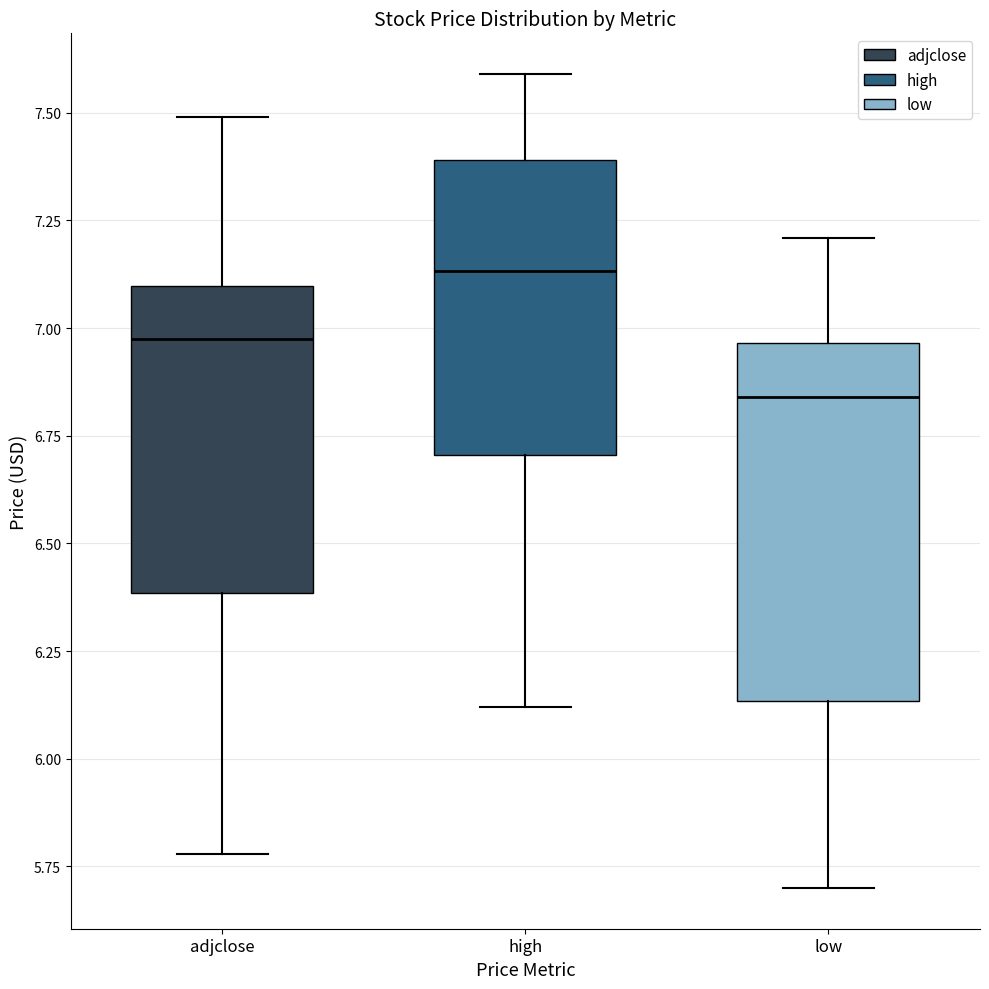

Where does the median line of the box for low sit on the y-axis? The values are not printed on the chart, so give them approximately, as read against the axis.

6.85